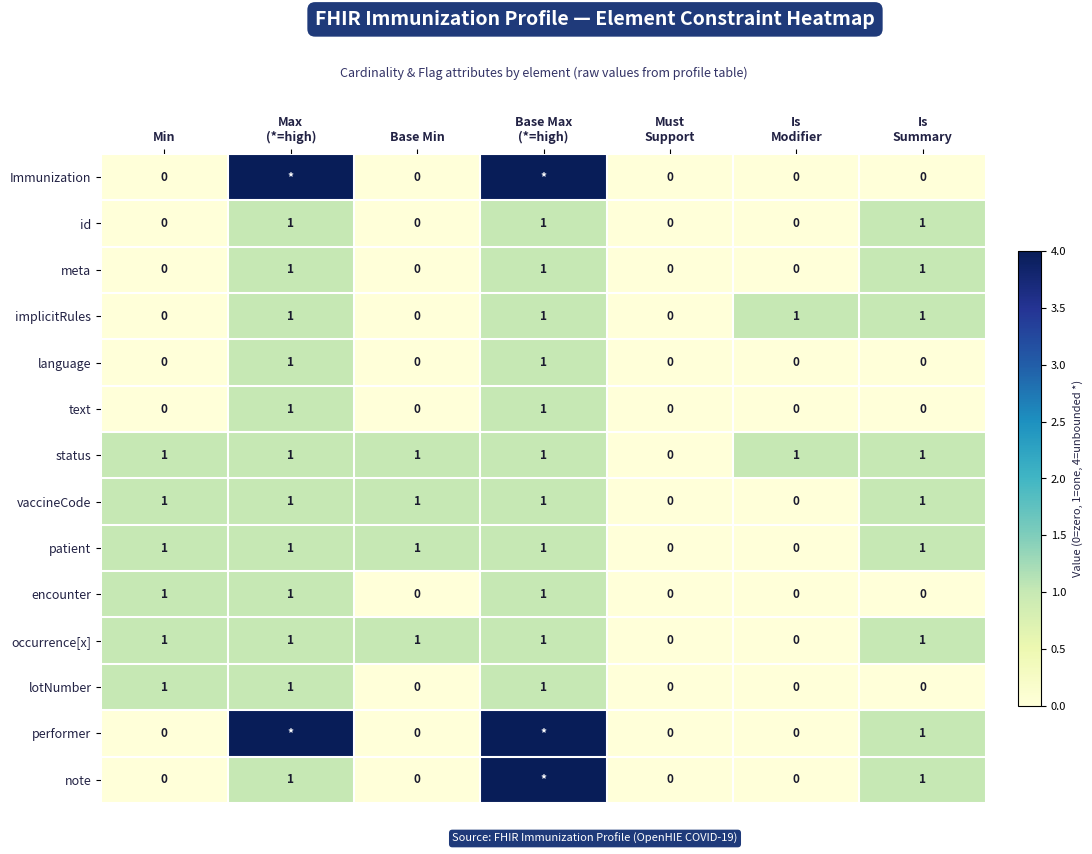

Count the patient values in the range 0 to 1.

7